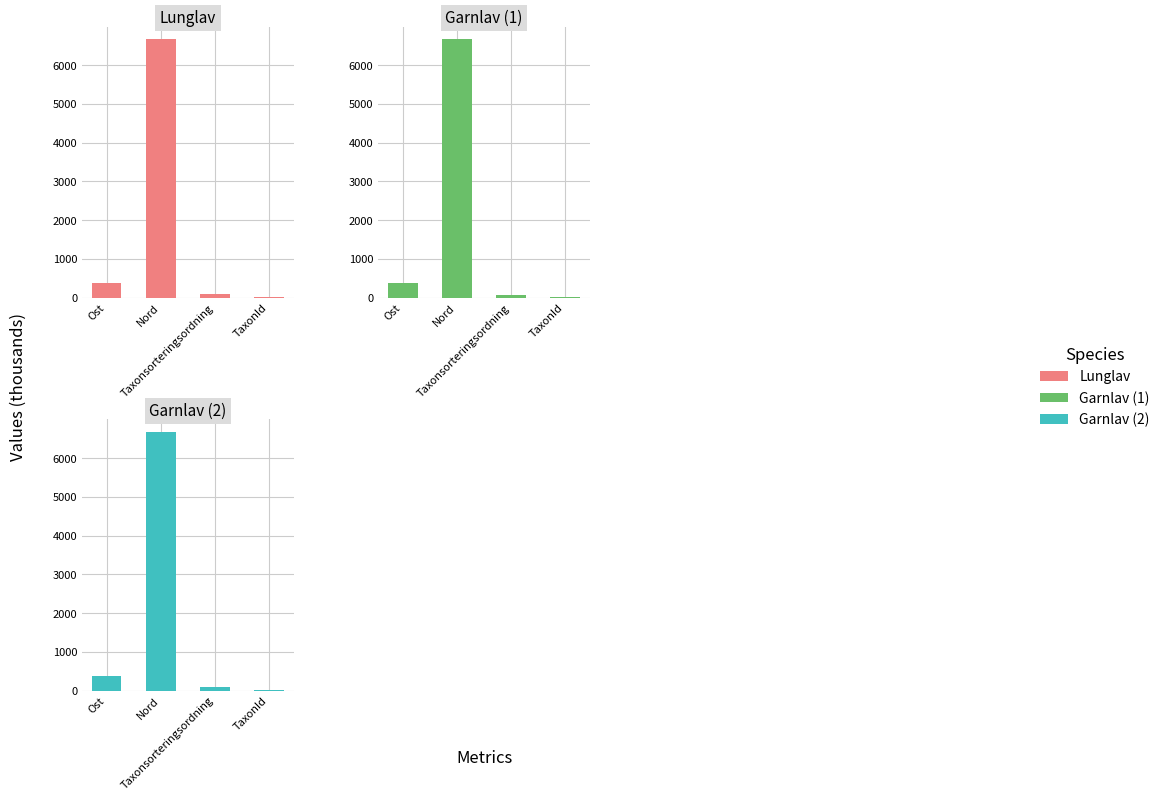

How many data points in Garnlav (1) are above 385?

2